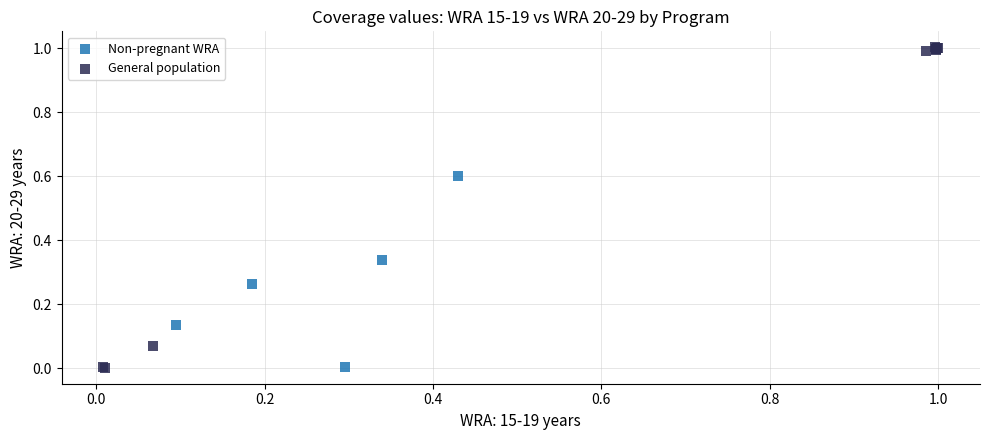

Which series contains the highest Y value?

General population